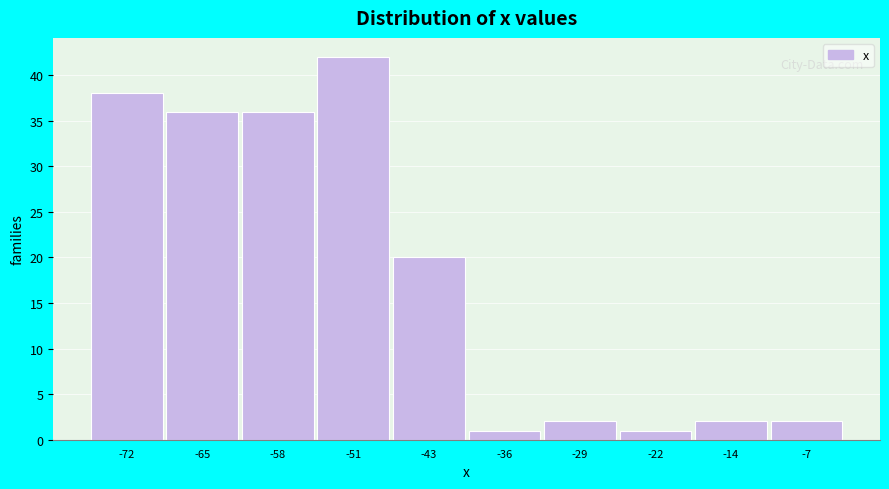

Reading left to right, transcribe all the data shown in this chart.

-72=38	-65=36	-58=36	-51=42	-43=20	-36=1	-29=2	-22=1	-14=2	-7=2